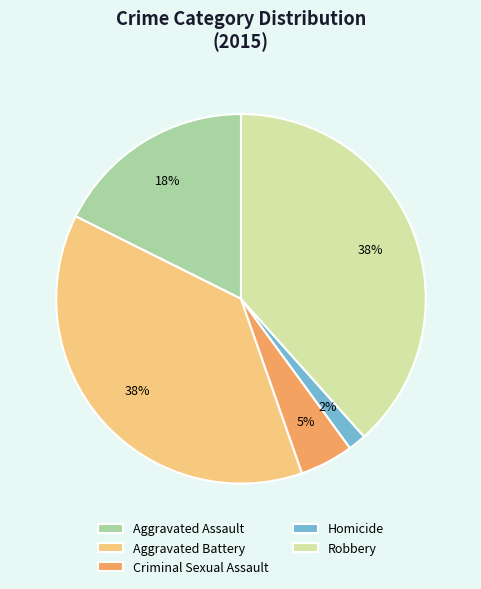

What percentage is the Aggravated Battery slice, to the nearest percent?

38%